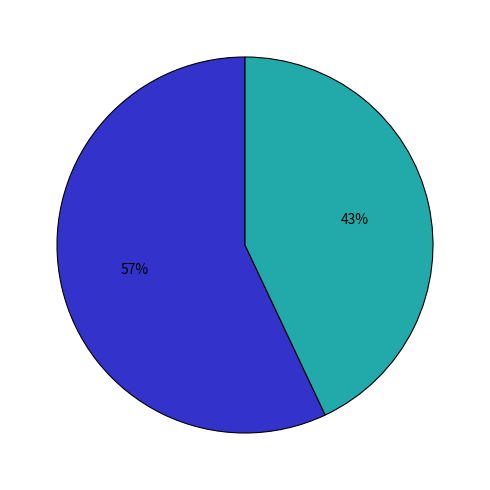

To the nearest percent, what is the average slice percentage?

50%